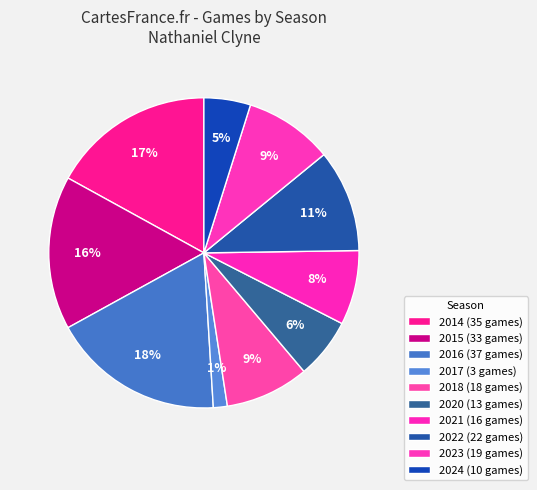

Which slice is the smallest?

2017